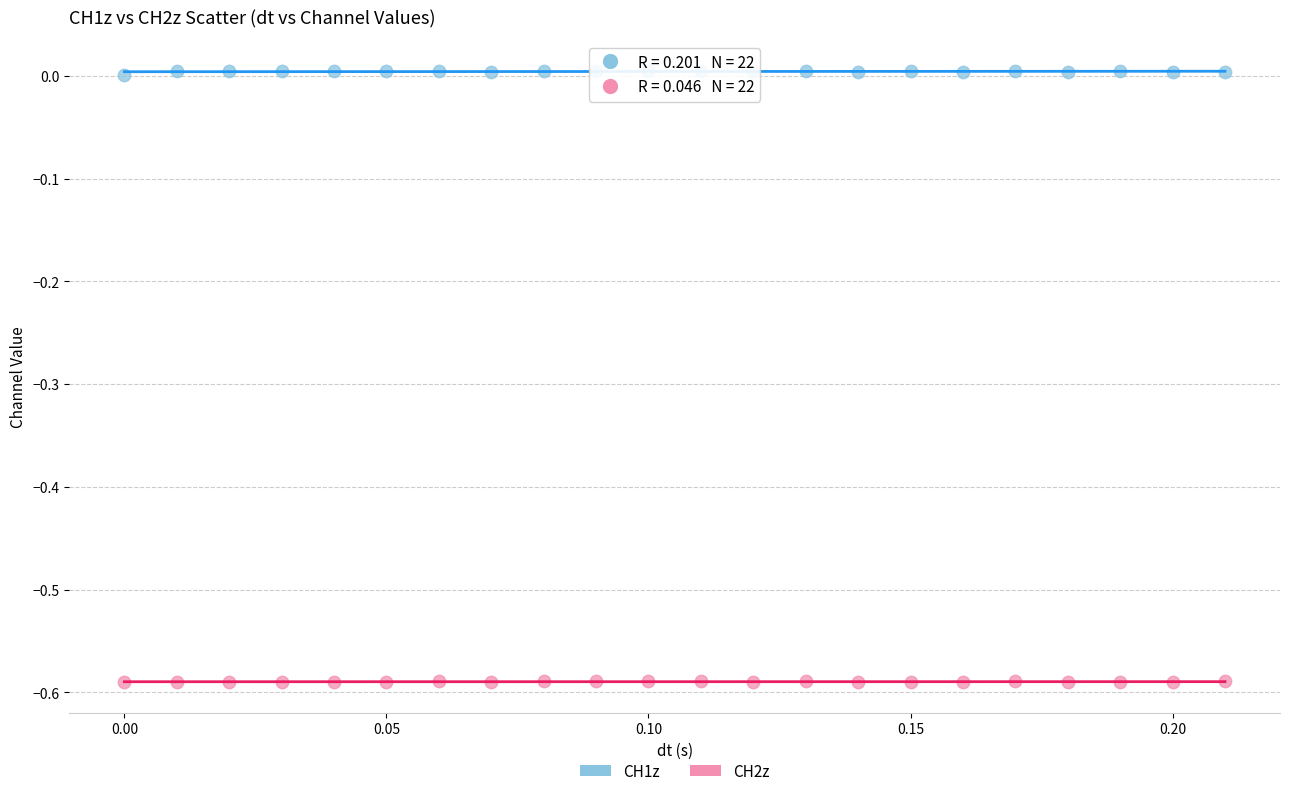

Which series contains the highest Y value?

CH1z